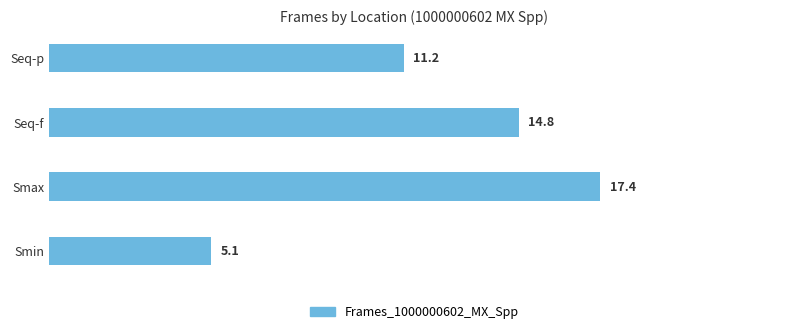

Reading top to bottom, list all the values displayed in this chart.

Seq-p=11.2	Seq-f=14.8	Smax=17.4	Smin=5.1